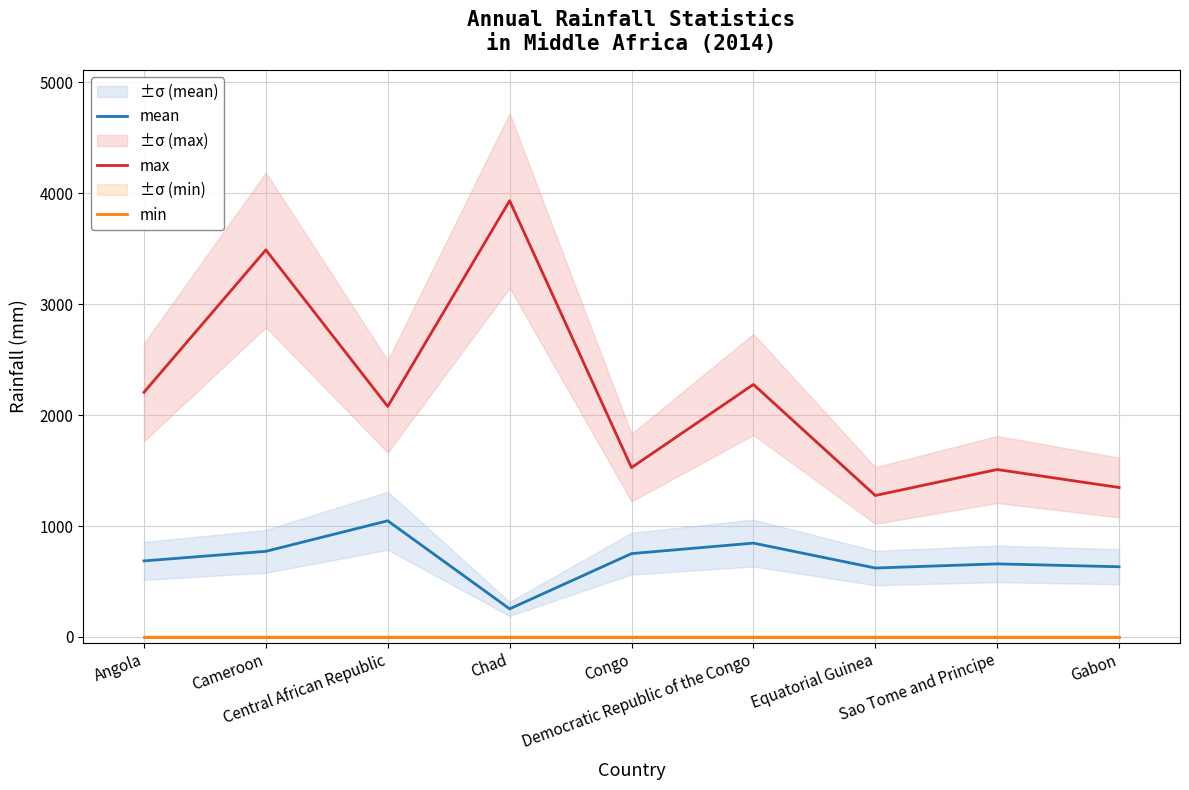

True or false: min and mean intersect in this chart.

False